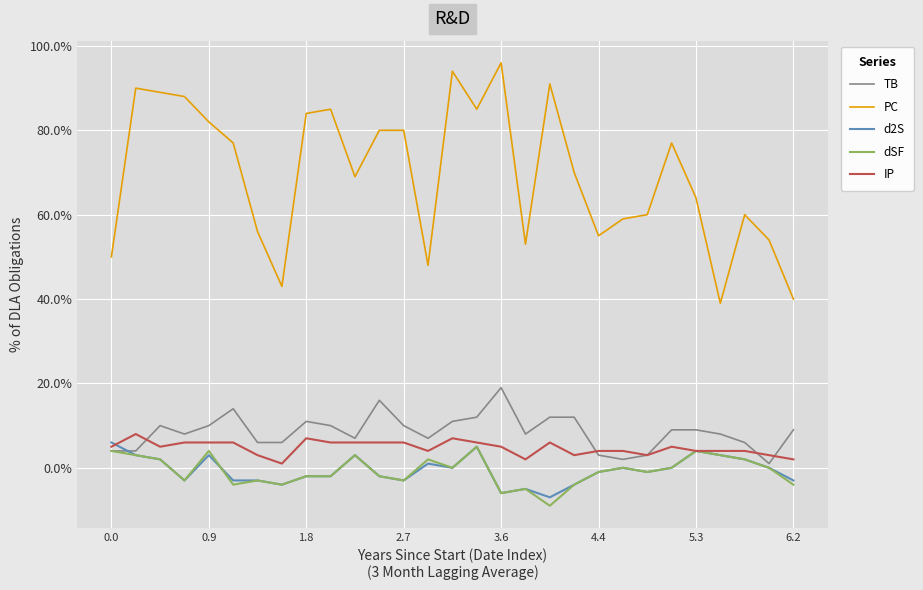

Which series has the largest total across all categories?

PC